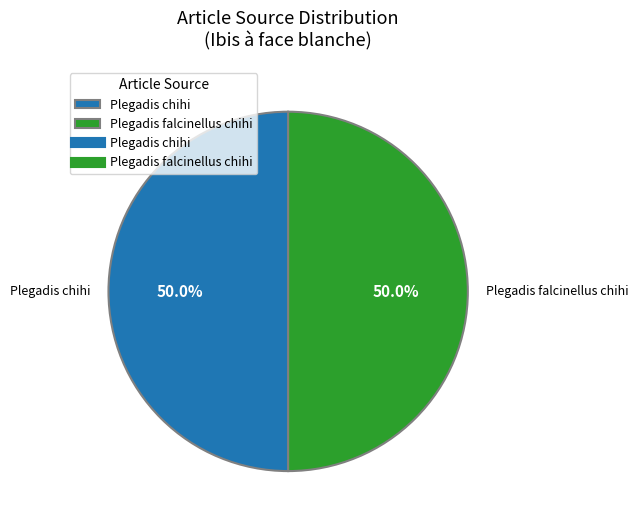

How many segments does this pie chart have?

2